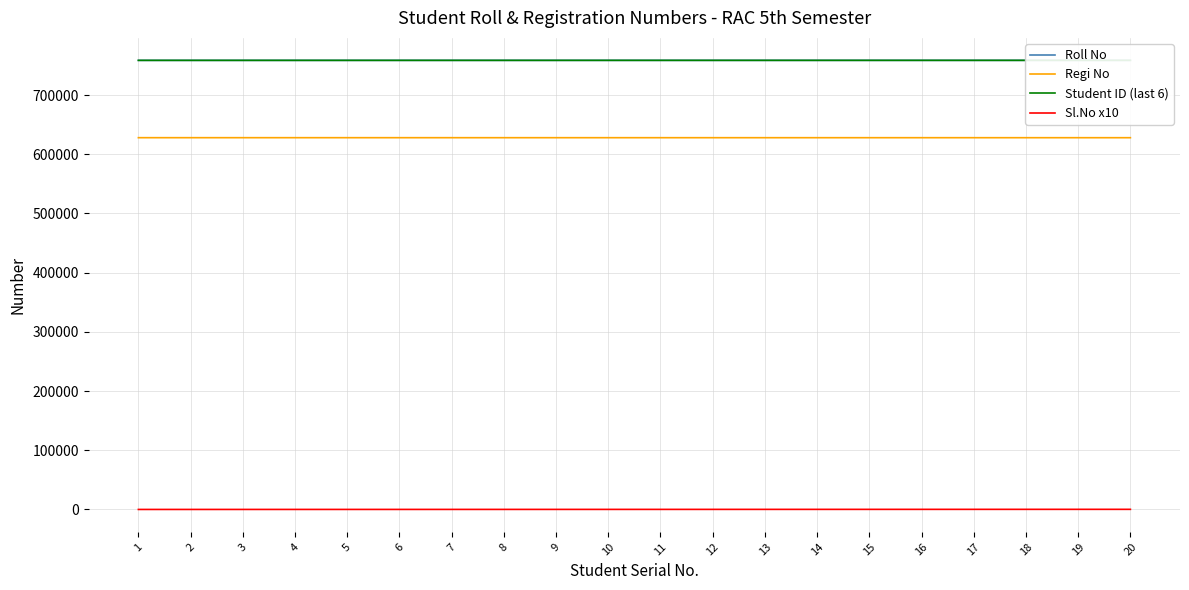

Which has a higher value, 2 or 19?

19